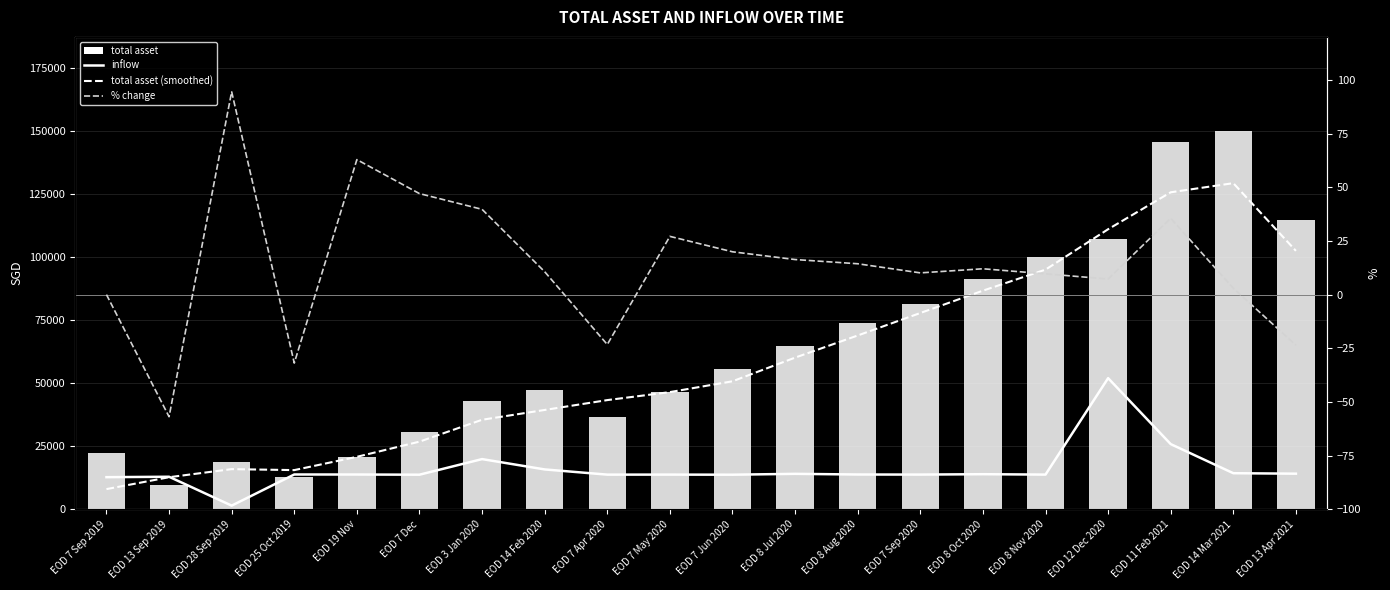

Which category has the lowest value in the inflow series?

EOD 28 Sep 2019